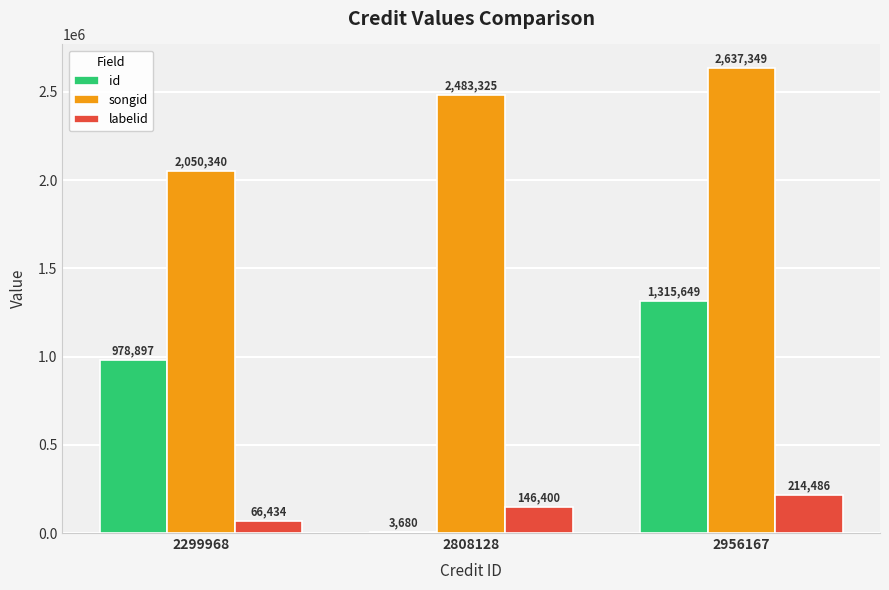

What is the greatest value displayed?

2637349